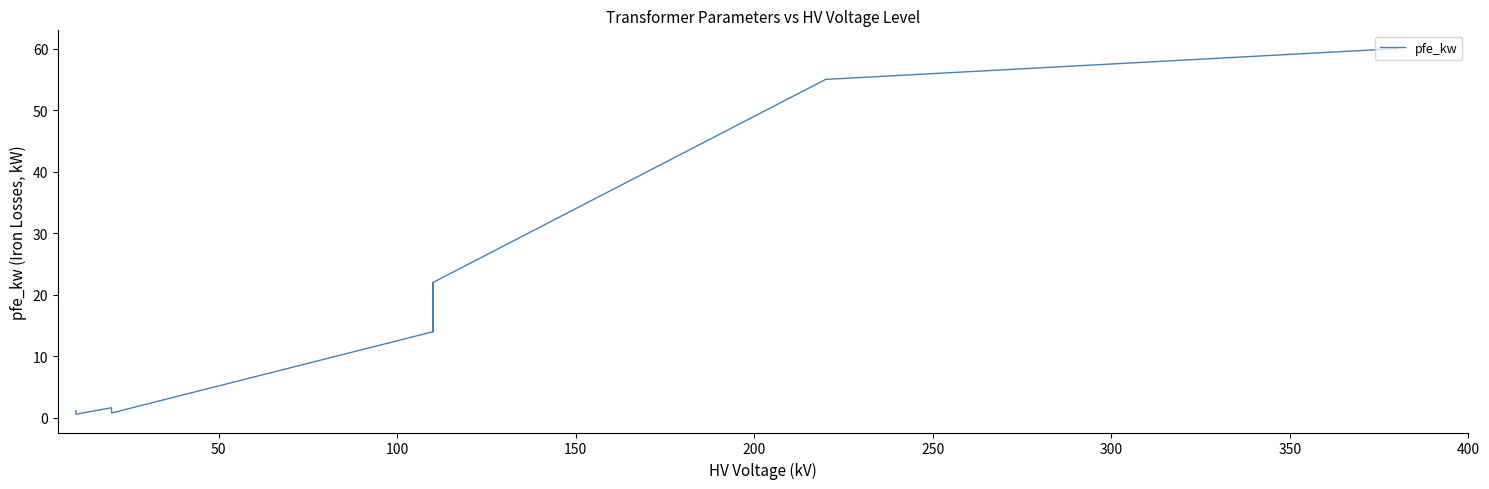

What is the smallest value displayed?

0.6